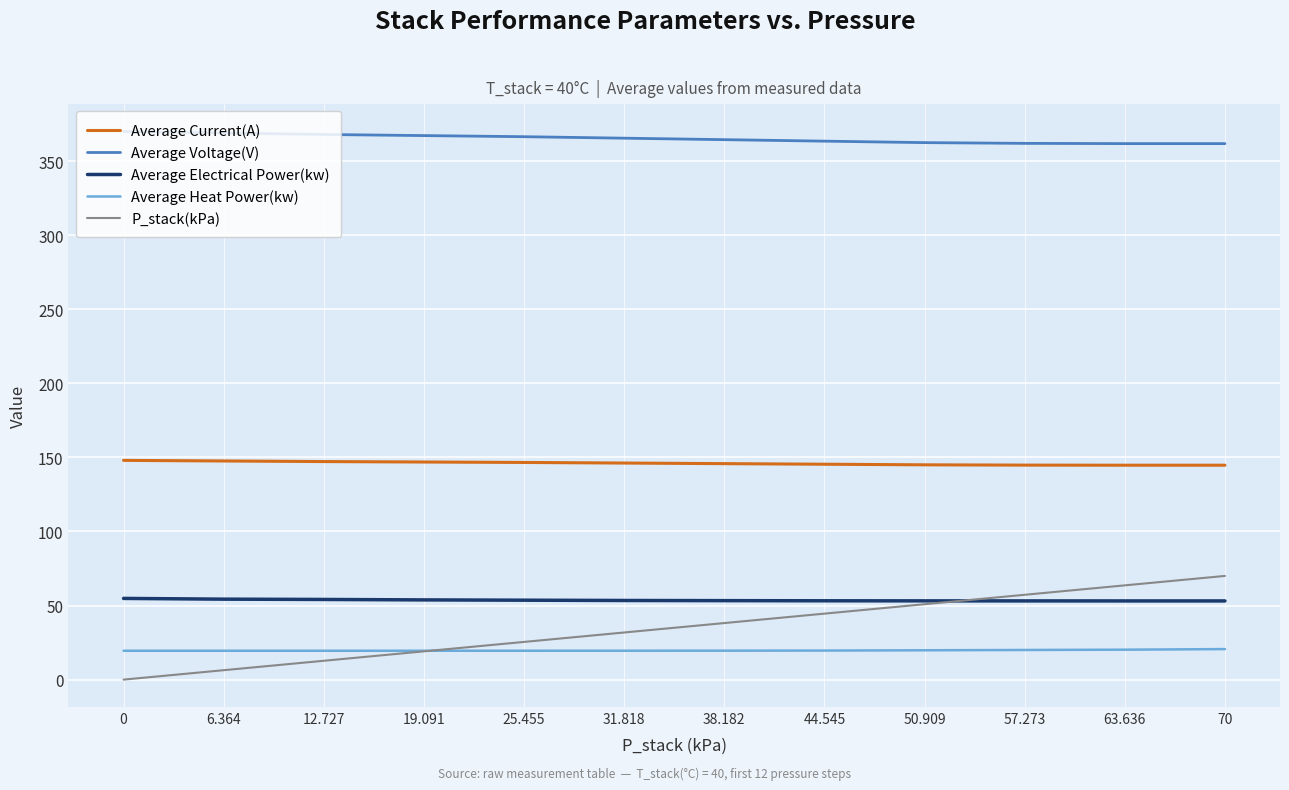

What is the maximum value shown in the chart?

370.0